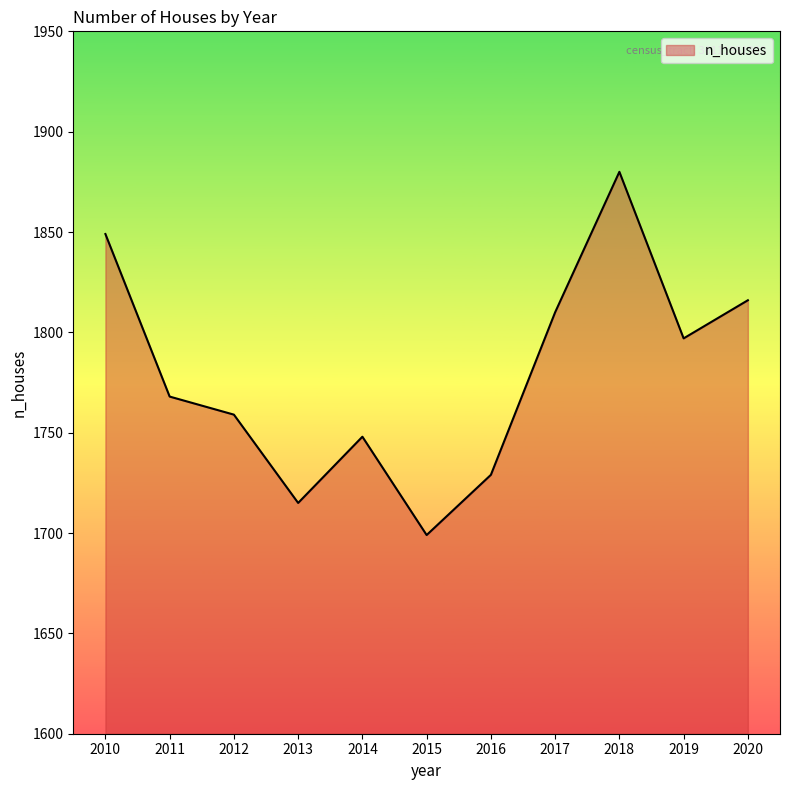

Where does the data first go above 1768?

2010